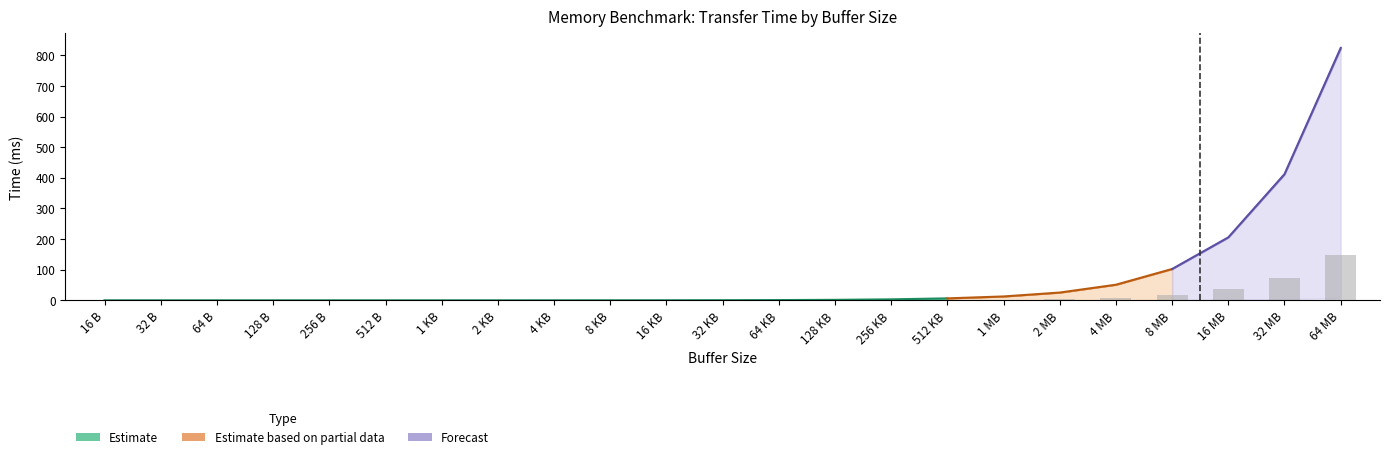

At which category is the sum across all series the highest?

64 MB